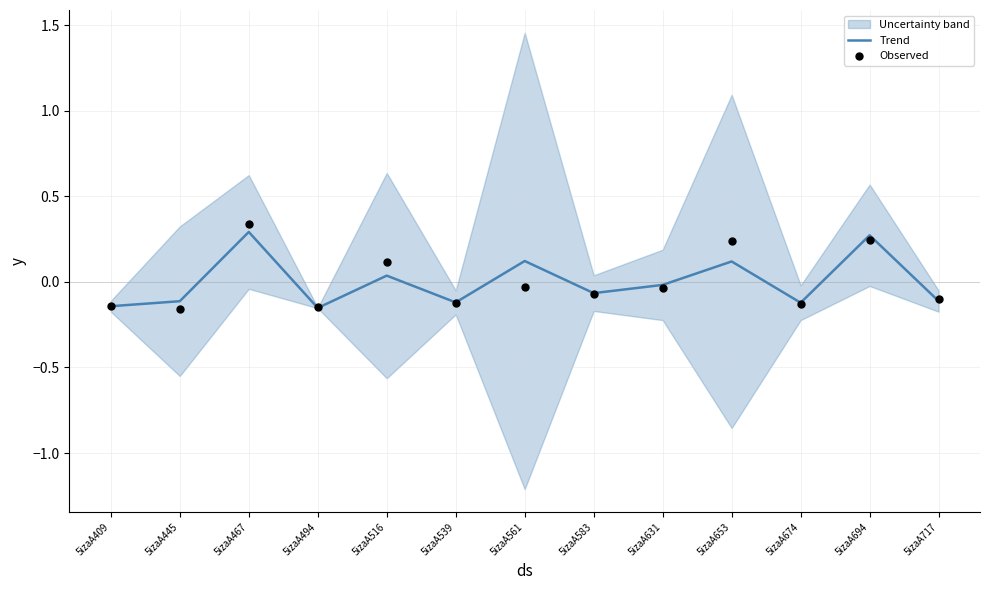

At which category is the sum across all series the highest?

5izaA467